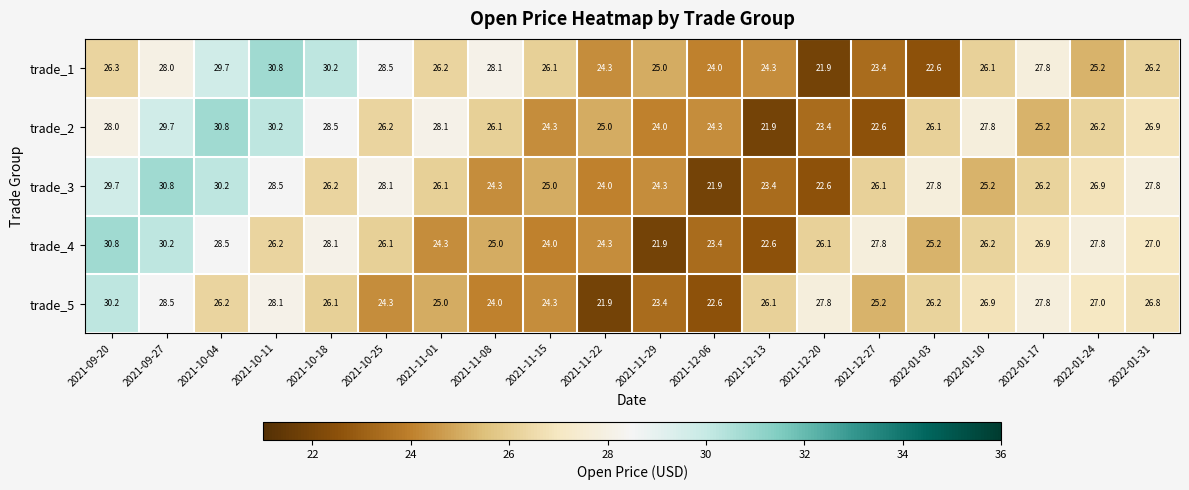

The trade_4 series shows 37.1 at 2021-12-13. True or false?

False